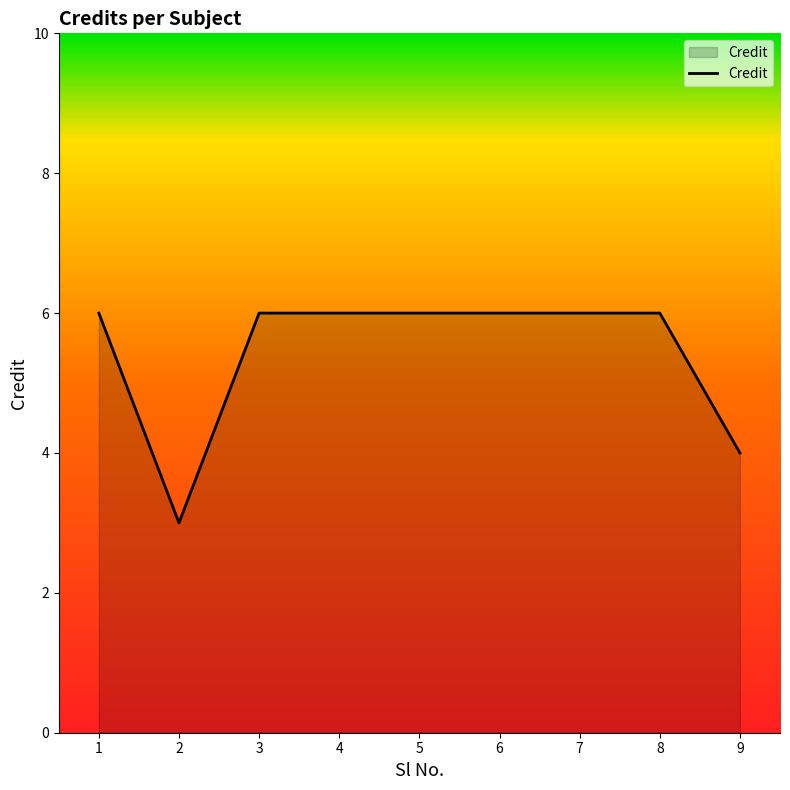

Does the chart display data point markers on the line(s)?

No